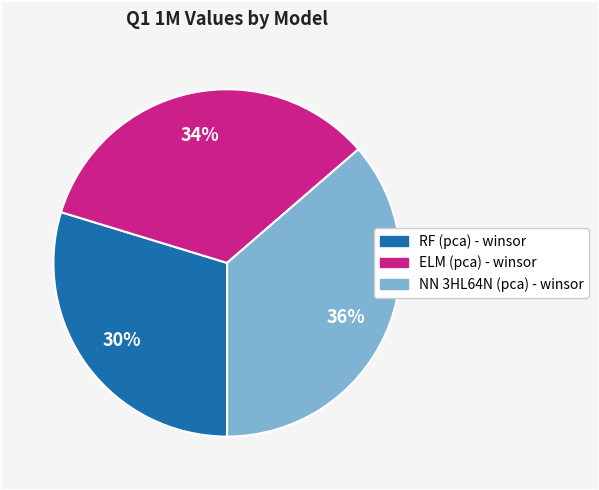

Which category has the biggest portion of the pie?

NN 3HL64N (pca) - winsor